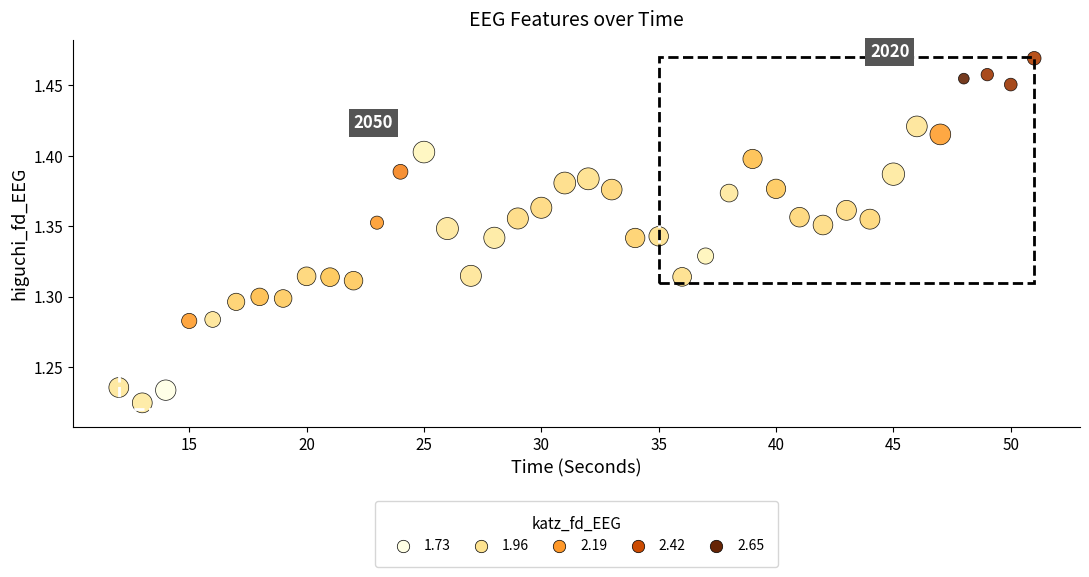

What is the range of X values (max minus min)?

39.0